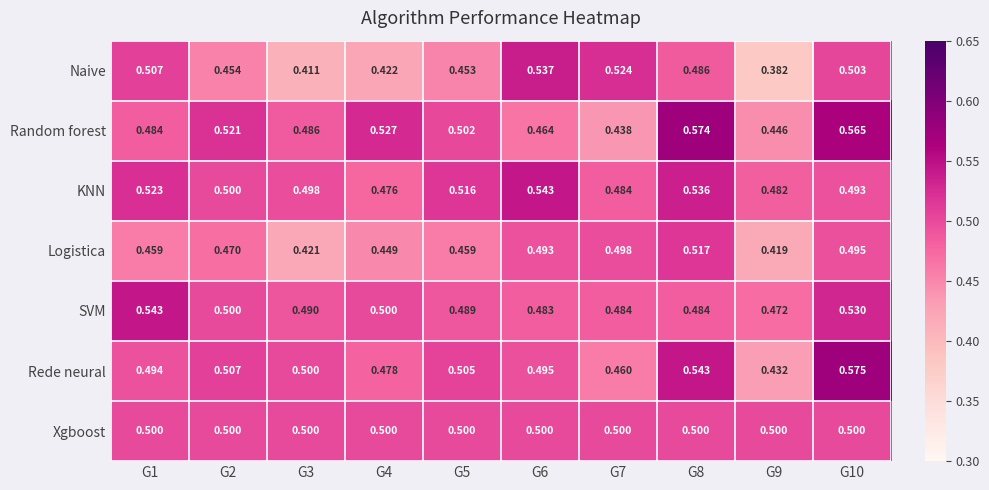

Rank the series at G10 from highest to lowest value.

Rede neural, Random forest, SVM, Naive, Xgboost, Logistica, KNN